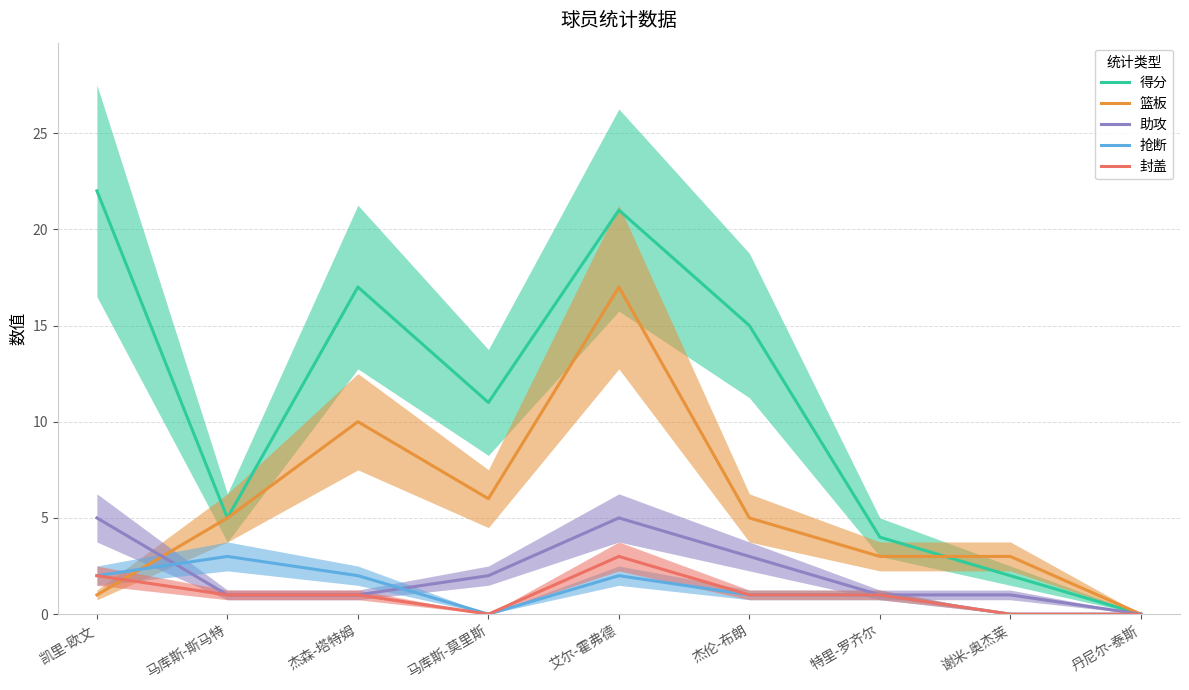

What is the sum of the 封盖 values at 马库斯-斯马特 and 杰森-塔特姆?

2